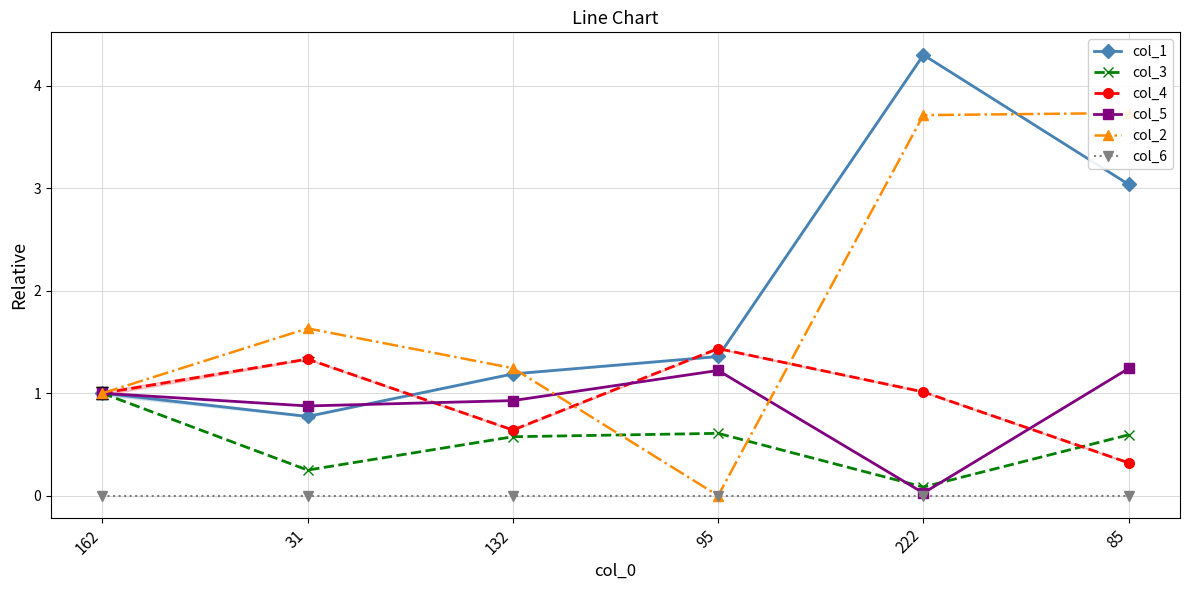

Where is col_2 nearest to the value 1?

162